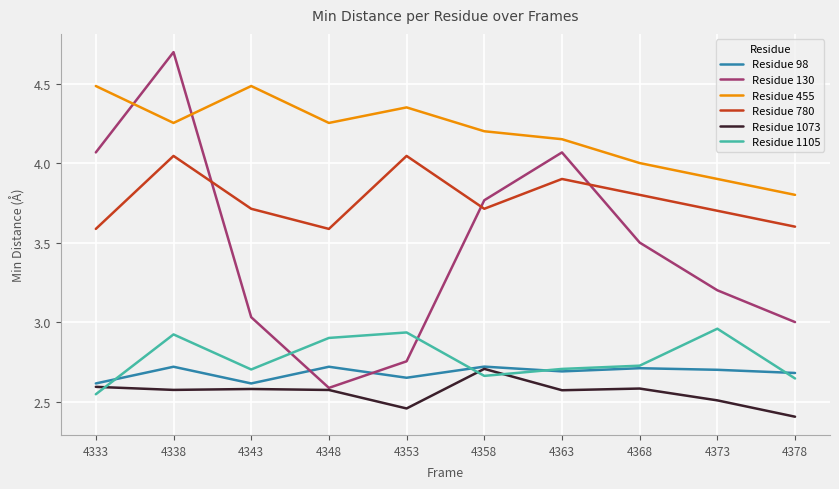

At which category is the sum across all series the highest?

4338